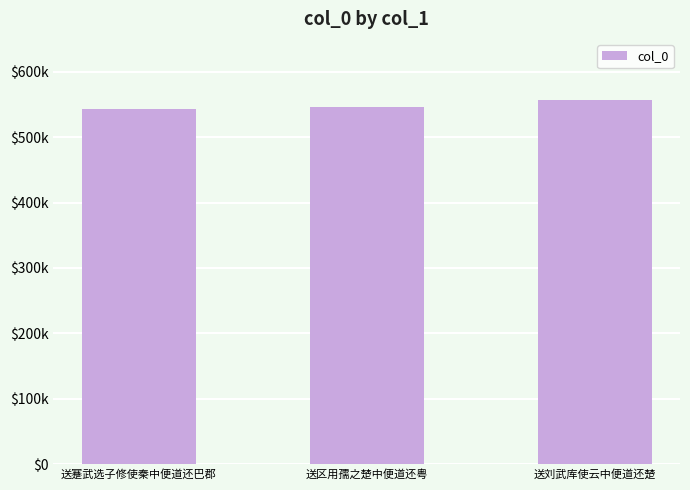

At which label is the value closest to 549824?

送区用孺之楚中便道还粤